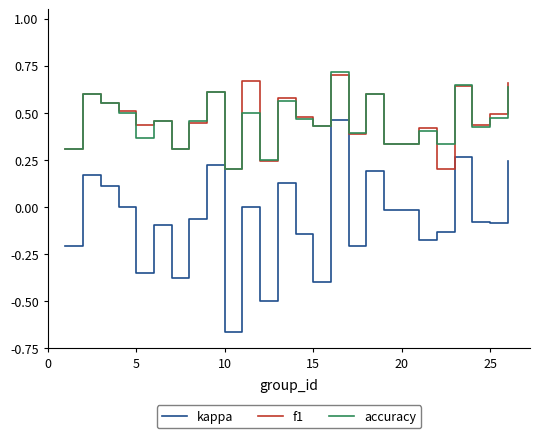

Which series has the largest range (max minus min)?

kappa